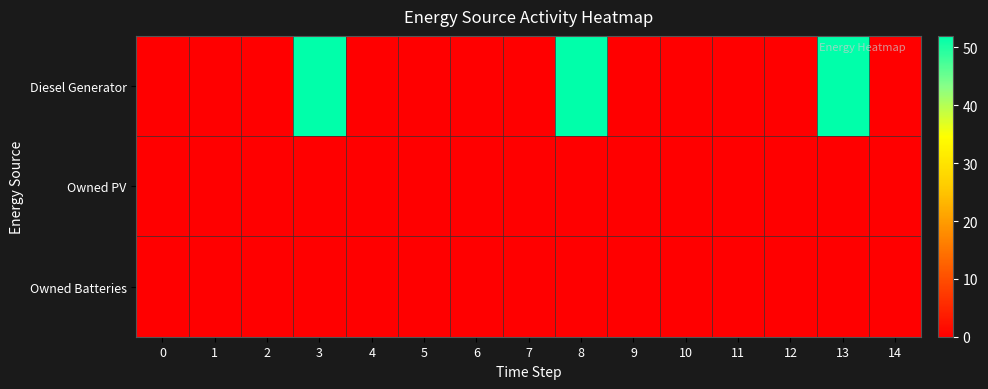

Reading left to right, transcribe all the data shown in this chart.

Diesel Generator: 0=0	1=0	2=0	3=52	4=0	5=0	6=0	7=0	8=52	9=0	10=0	11=0	12=0	13=52	14=0
Owned PV: 0=0	1=0	2=0	3=0	4=0	5=0	6=0	7=0	8=0	9=0	10=0	11=0	12=0	13=0	14=0
Owned Batteries: 0=0	1=0	2=0	3=0	4=0	5=0	6=0	7=0	8=0	9=0	10=0	11=0	12=0	13=0	14=0